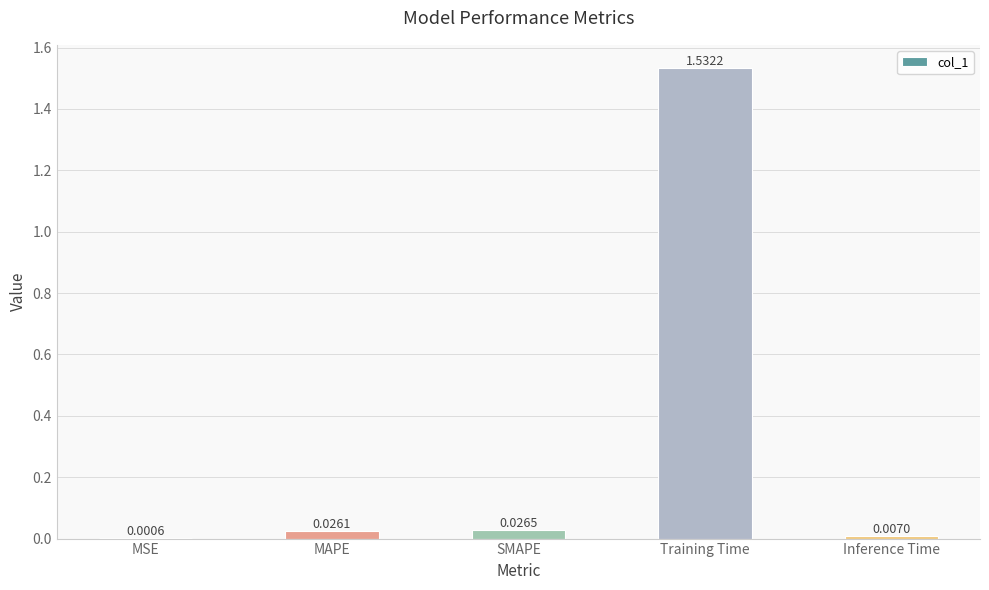

At which label is the value closest to 0?

MSE